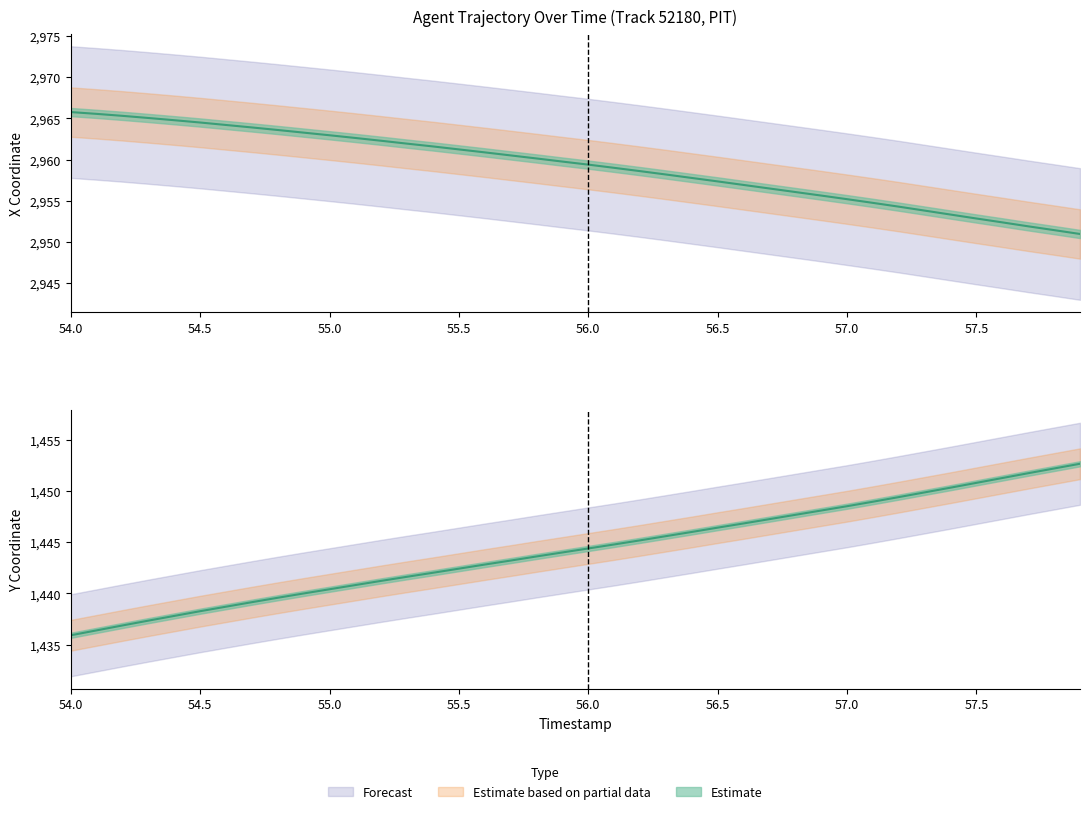

What is the label of the 9th point from the right?

57.1